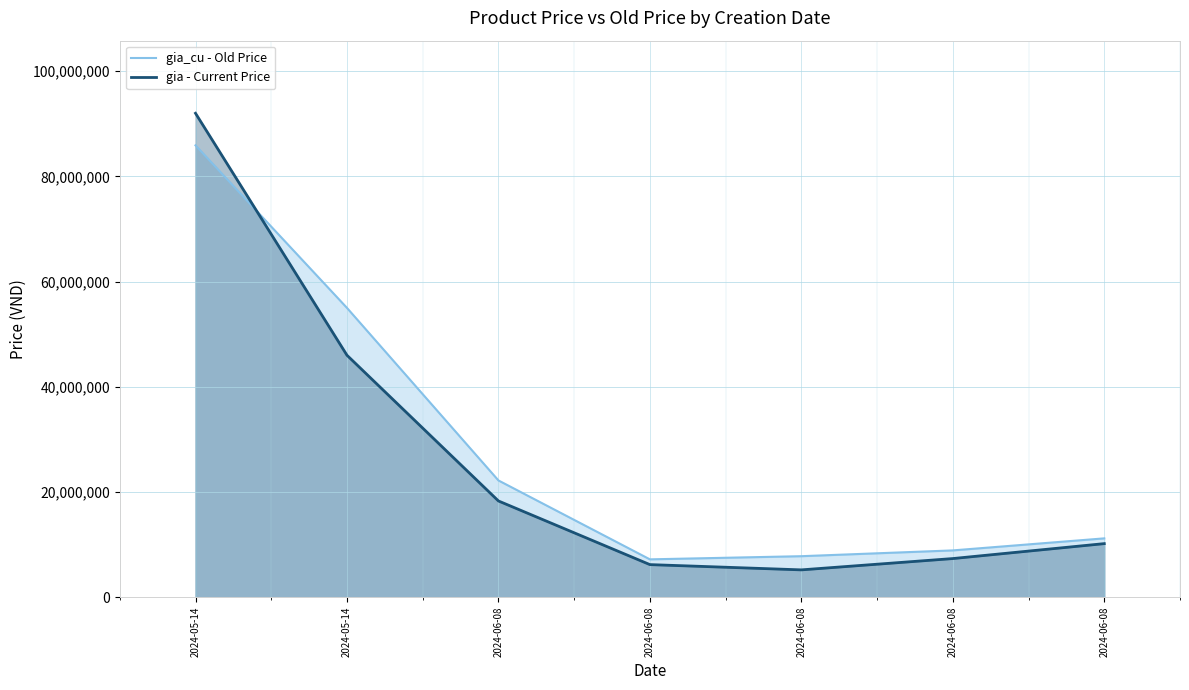

Is the value of gia - Current Price at 2024-05-14 greater than the value of gia_cu - Old Price at 2024-06-08?

Yes